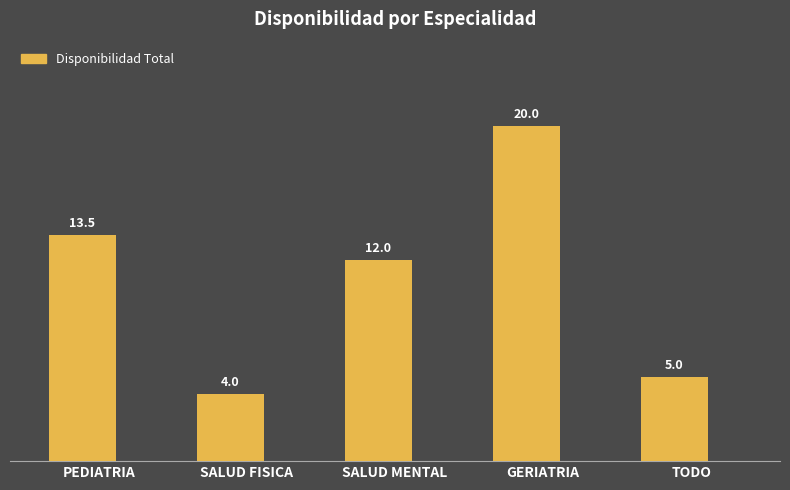

The chart shows a value of 18.9 at SALUD MENTAL. True or false?

False